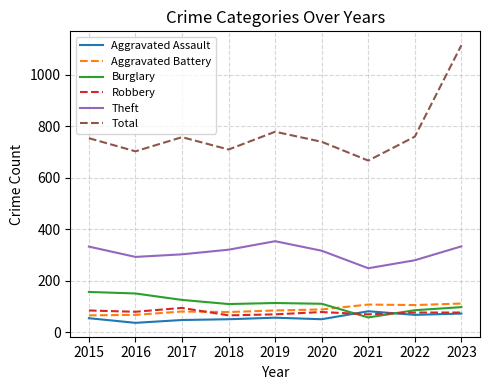

What is the average value of the Total series?

775